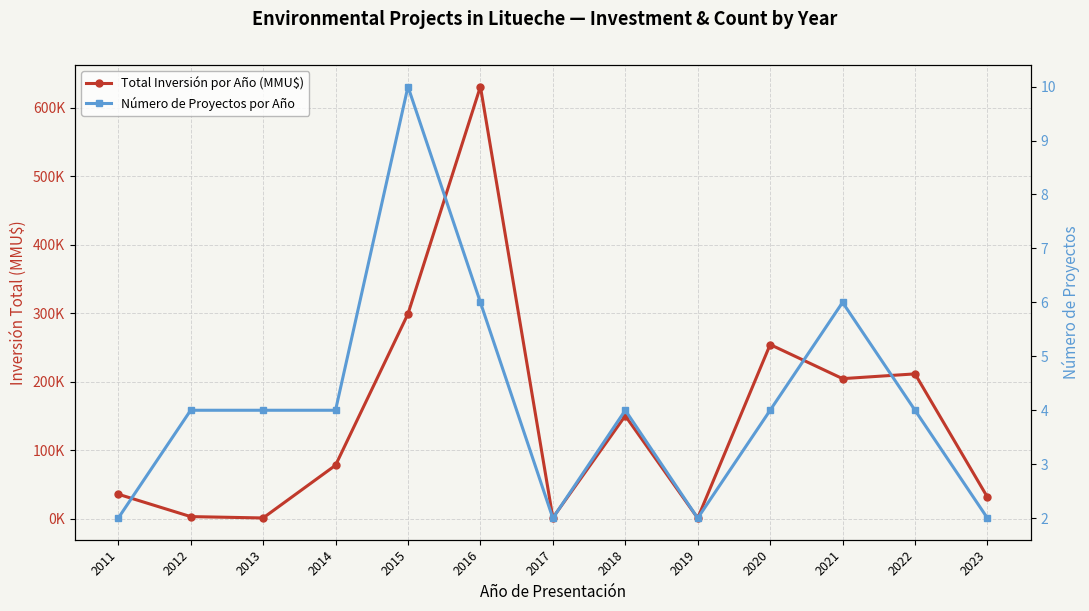

What is the smallest value displayed?

2